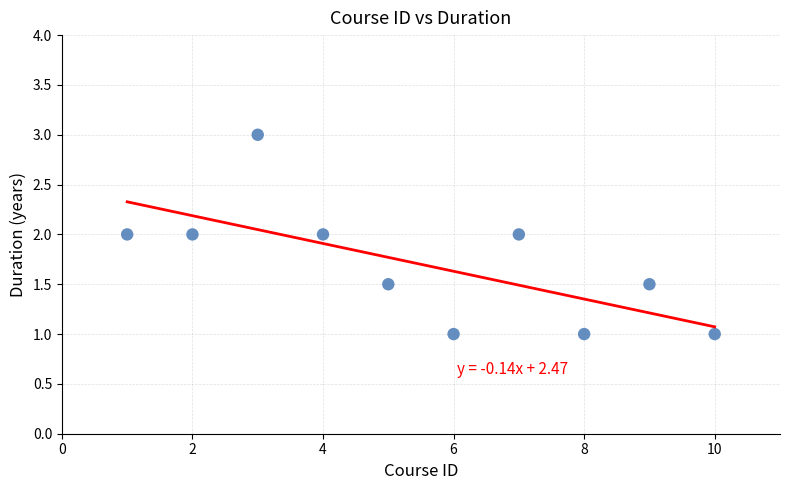

What is the range of X values (max minus min)?

9.0